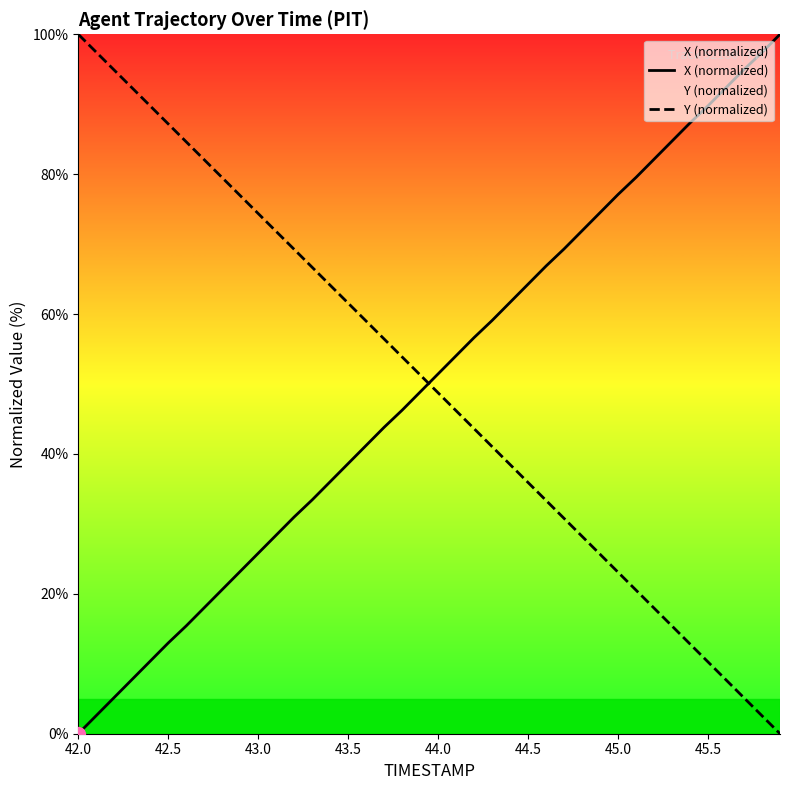

True or false: X (normalized) and Y (normalized) cross at least once.

True